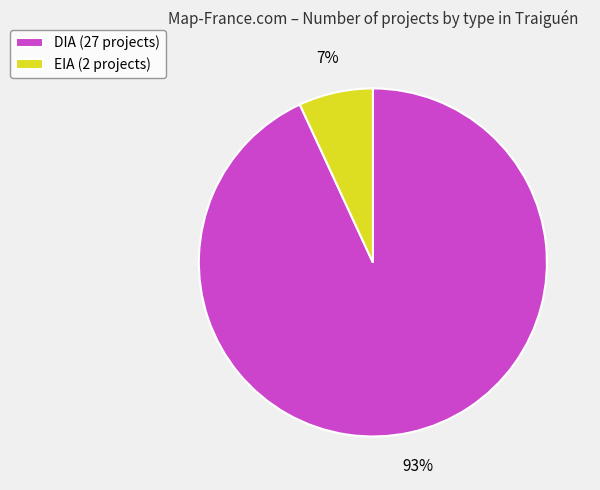

What percentage is the EIA slice, to the nearest percent?

7%